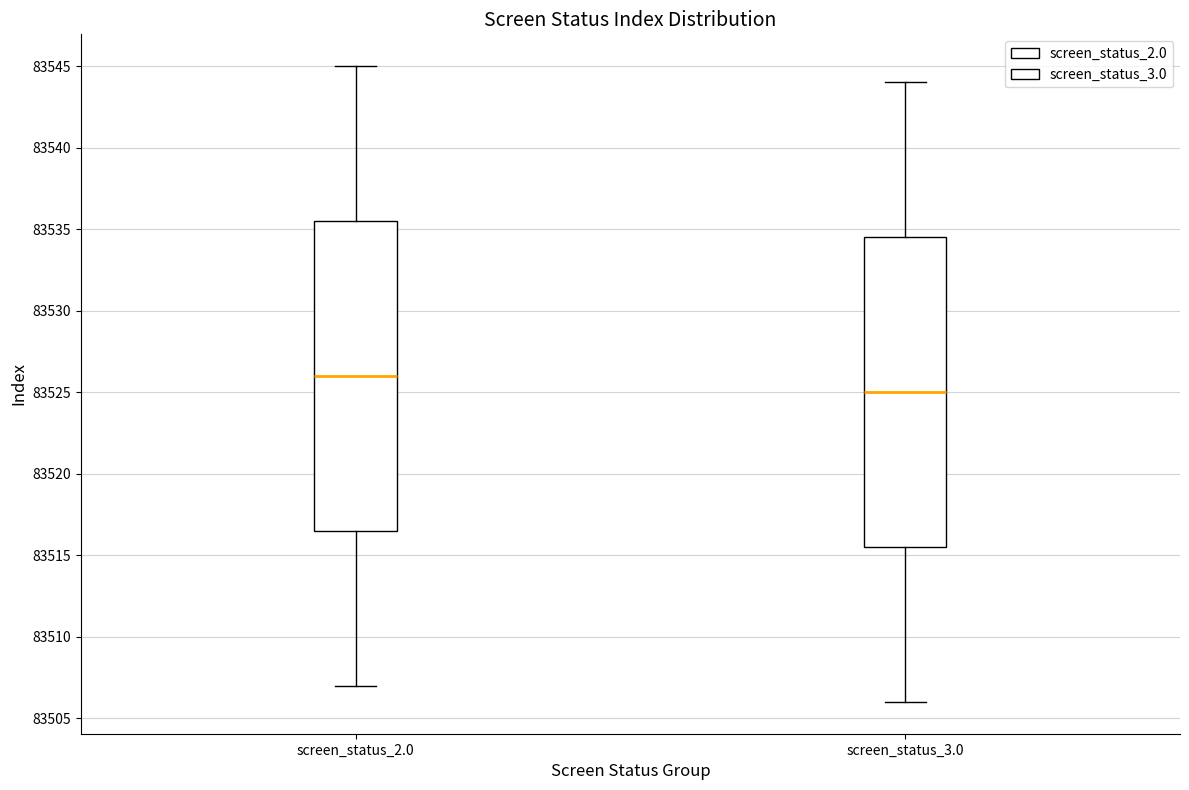

Reading left to right, transcribe this box plot: for each box, give where its median line is, the range the box spans, and where its two whiskers end, as read against the y-axis. The values are not printed on the chart, so give them approximately, as read against the axis.

screen_status_2.0: median 83526.0, box 83516.5 to 83535.5, whiskers 83507.0 to 83545.0
screen_status_3.0: median 83525.0, box 83515.5 to 83534.5, whiskers 83506.0 to 83544.0